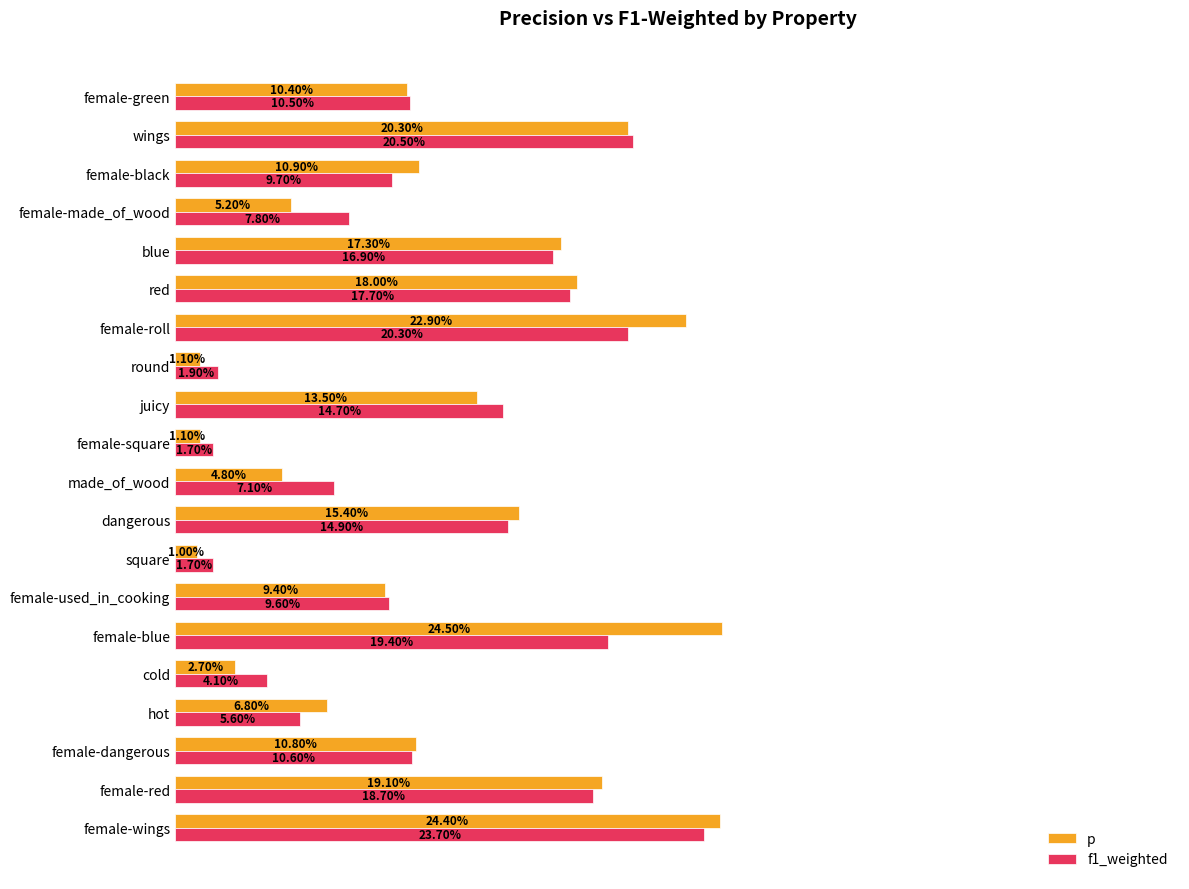

What are all the series names shown in the legend?

p, f1_weighted